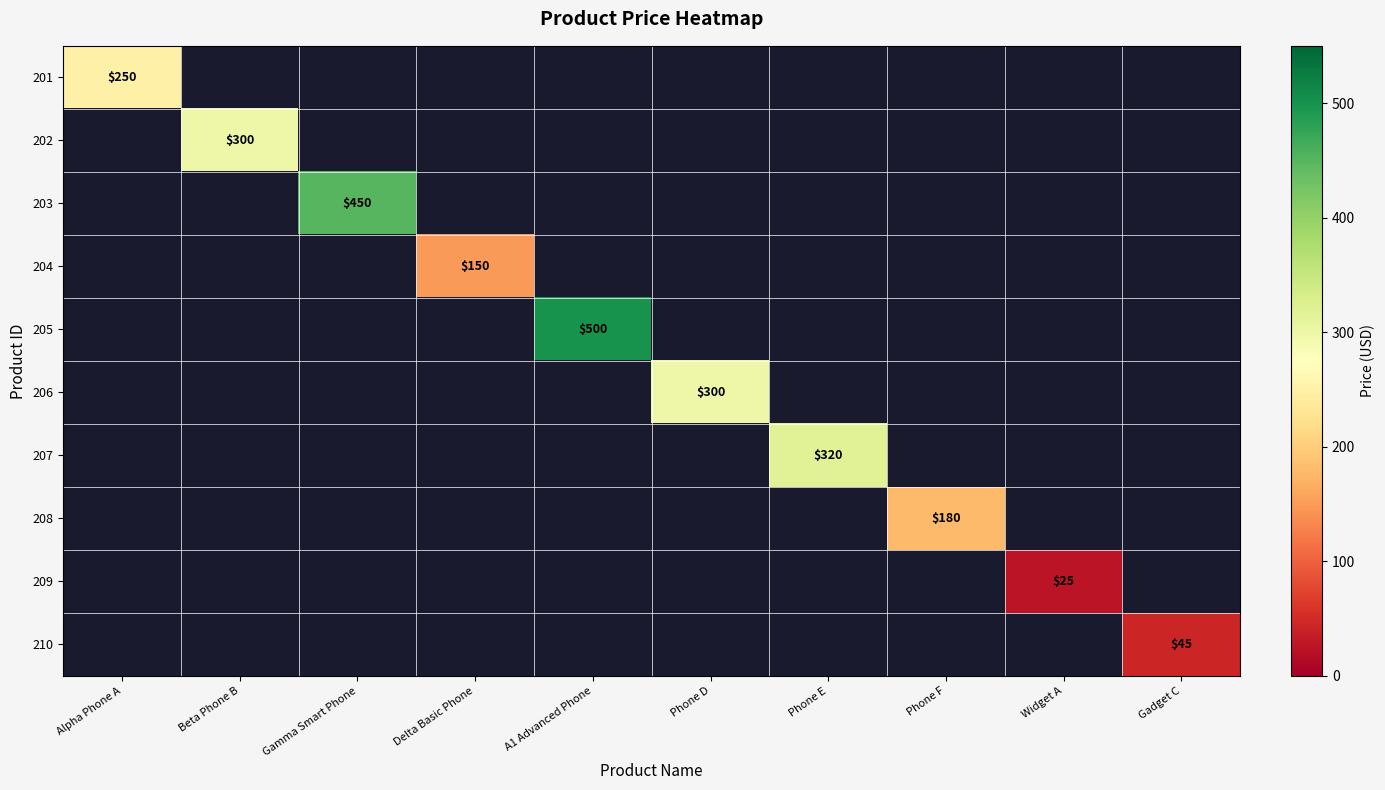

Count the number of data series in this chart.

10